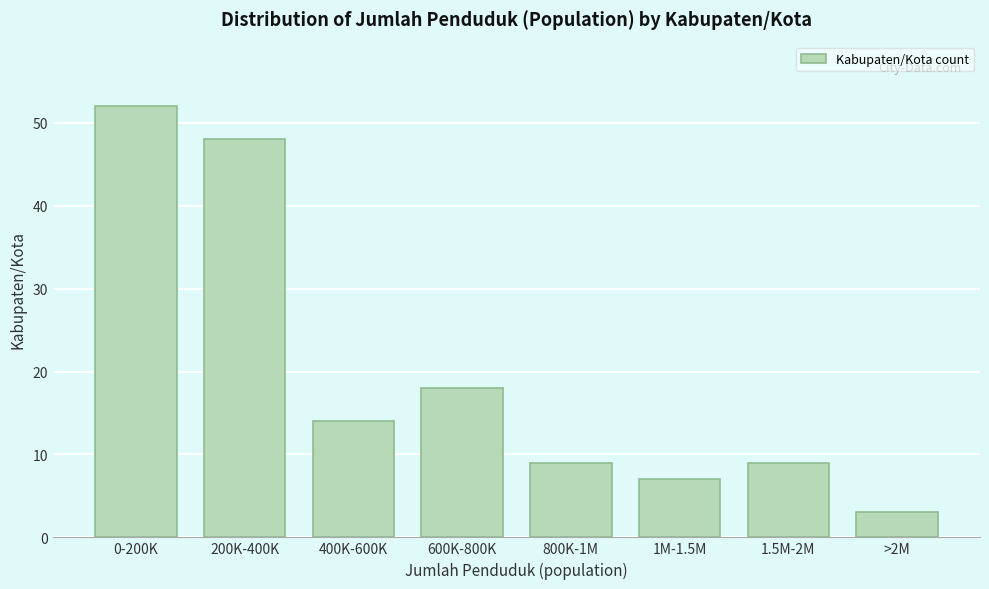

Reading left to right, list all the values displayed in this chart.

0-200K=52	200K-400K=48	400K-600K=14	600K-800K=18	800K-1M=9	1M-1.5M=7	1.5M-2M=9	>2M=3